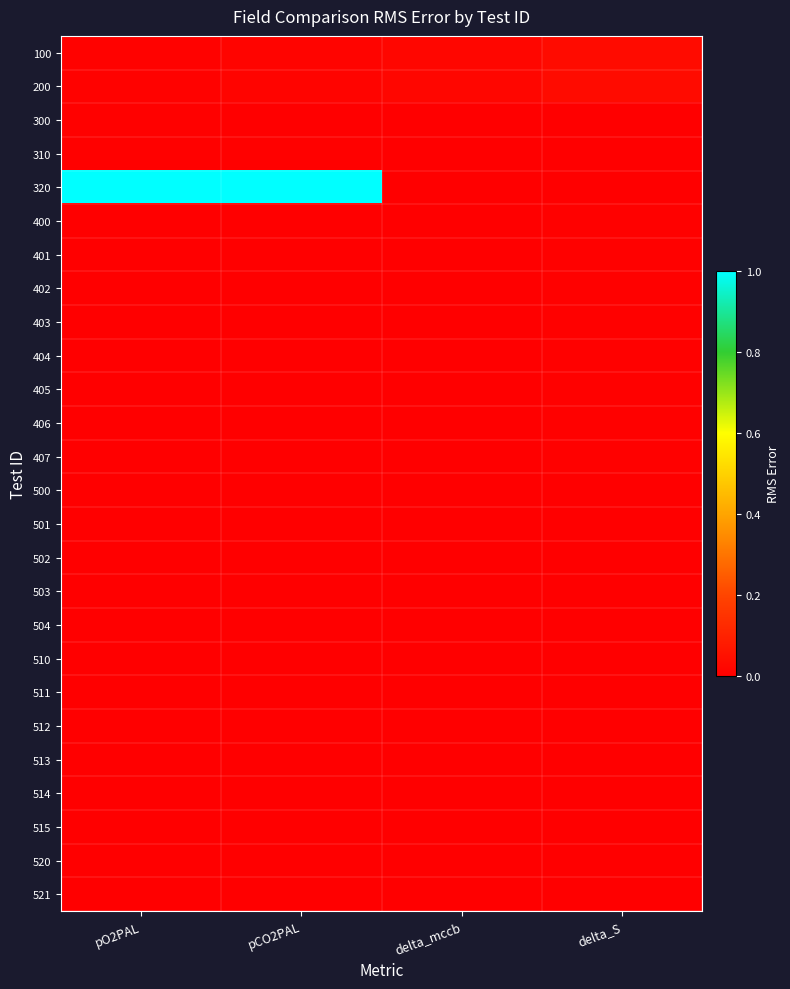

Reading left to right, extract all data points from this chart.

100: pO2PAL=0.0	pCO2PAL=0.0	delta_mccb=0.0	delta_S=0.0
200: pO2PAL=0.0	pCO2PAL=0.0	delta_mccb=0.0	delta_S=0.0
300: pO2PAL=0.0	pCO2PAL=0.0	delta_mccb=0.0	delta_S=0.0
310: pO2PAL=0.0	pCO2PAL=0.0	delta_mccb=0.0	delta_S=0.0
320: pO2PAL=1.0	pCO2PAL=1.0	delta_mccb=0.0	delta_S=0.0
400: pO2PAL=0.0	pCO2PAL=0.0	delta_mccb=0.0	delta_S=0.0
401: pO2PAL=0.0	pCO2PAL=0.0	delta_mccb=0.0	delta_S=0.0
402: pO2PAL=0.0	pCO2PAL=0.0	delta_mccb=0.0	delta_S=0.0
403: pO2PAL=0.0	pCO2PAL=0.0	delta_mccb=0.0	delta_S=0.0
404: pO2PAL=0.0	pCO2PAL=0.0	delta_mccb=0.0	delta_S=0.0
405: pO2PAL=0.0	pCO2PAL=0.0	delta_mccb=0.0	delta_S=0.0
406: pO2PAL=0.0	pCO2PAL=0.0	delta_mccb=0.0	delta_S=0.0
407: pO2PAL=0.0	pCO2PAL=0.0	delta_mccb=0.0	delta_S=0.0
500: pO2PAL=0.0	pCO2PAL=0.0	delta_mccb=0.0	delta_S=0.0
501: pO2PAL=0.0	pCO2PAL=0.0	delta_mccb=0.0	delta_S=0.0
502: pO2PAL=0.0	pCO2PAL=0.0	delta_mccb=0.0	delta_S=0.0
503: pO2PAL=0.0	pCO2PAL=0.0	delta_mccb=0.0	delta_S=0.0
504: pO2PAL=0.0	pCO2PAL=0.0	delta_mccb=0.0	delta_S=0.0
510: pO2PAL=0.0	pCO2PAL=0.0	delta_mccb=0.0	delta_S=0.0
511: pO2PAL=0.0	pCO2PAL=0.0	delta_mccb=0.0	delta_S=0.0
512: pO2PAL=0.0	pCO2PAL=0.0	delta_mccb=0.0	delta_S=0.0
513: pO2PAL=0.0	pCO2PAL=0.0	delta_mccb=0.0	delta_S=0.0
514: pO2PAL=0.0	pCO2PAL=0.0	delta_mccb=0.0	delta_S=0.0
515: pO2PAL=0.0	pCO2PAL=0.0	delta_mccb=0.0	delta_S=0.0
520: pO2PAL=0.0	pCO2PAL=0.0	delta_mccb=0.0	delta_S=0.0
521: pO2PAL=0.0	pCO2PAL=0.0	delta_mccb=0.0	delta_S=0.0